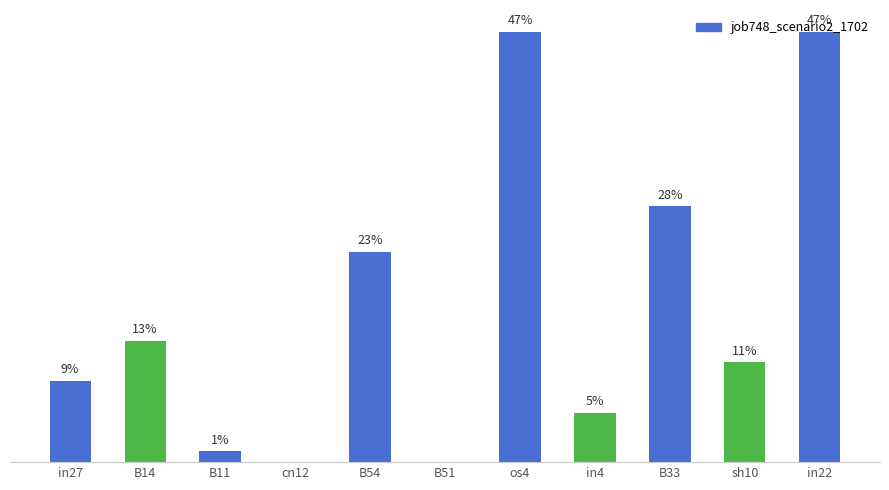

Rank the categories by value from lowest to highest.

cn12, B51, B11, in4, in27, sh10, B14, B54, B33, os4, in22